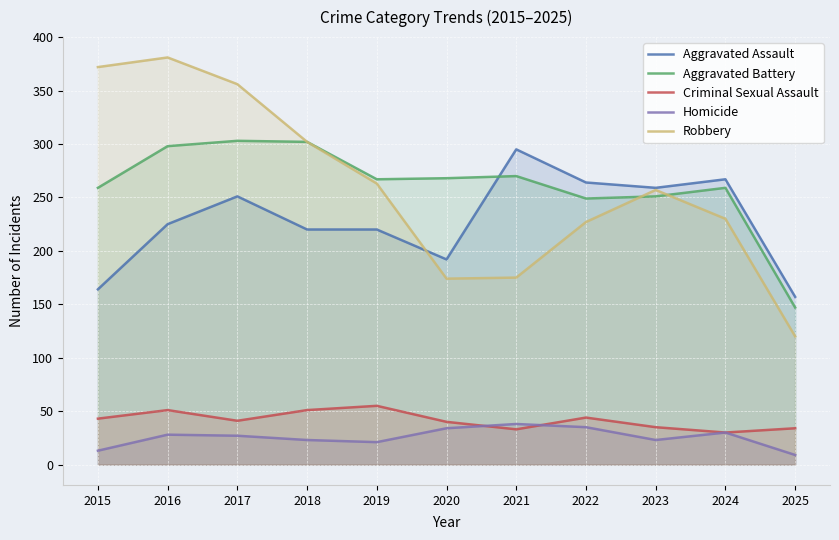

What is the total value across all series at 2016?

983